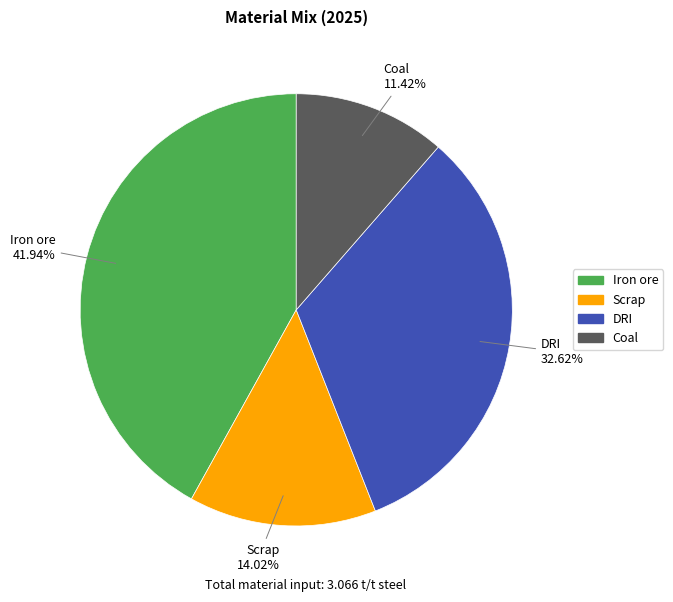

What is the smallest slice in the pie chart?

Coal